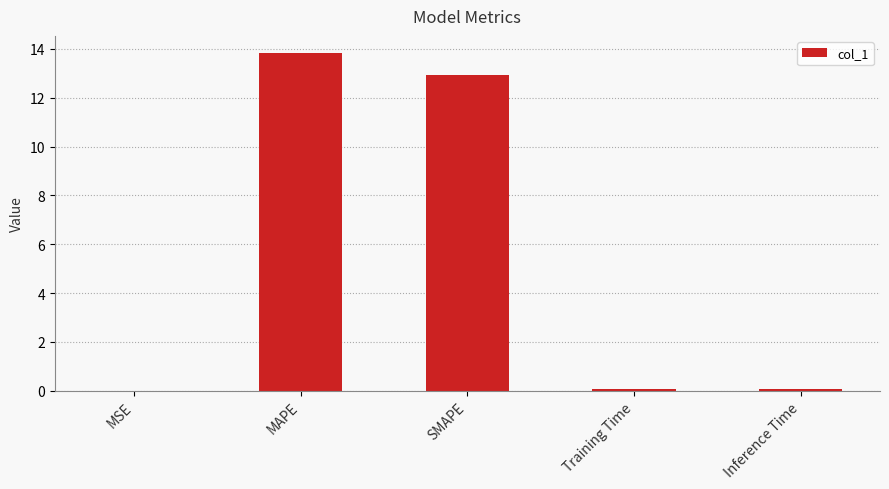

The value at MAPE is 13.8. True or false?

True